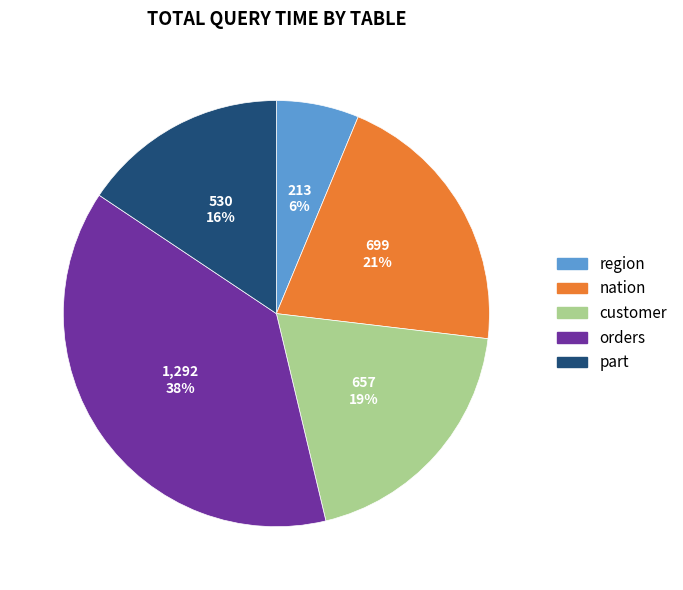

How many segments does this pie chart have?

5